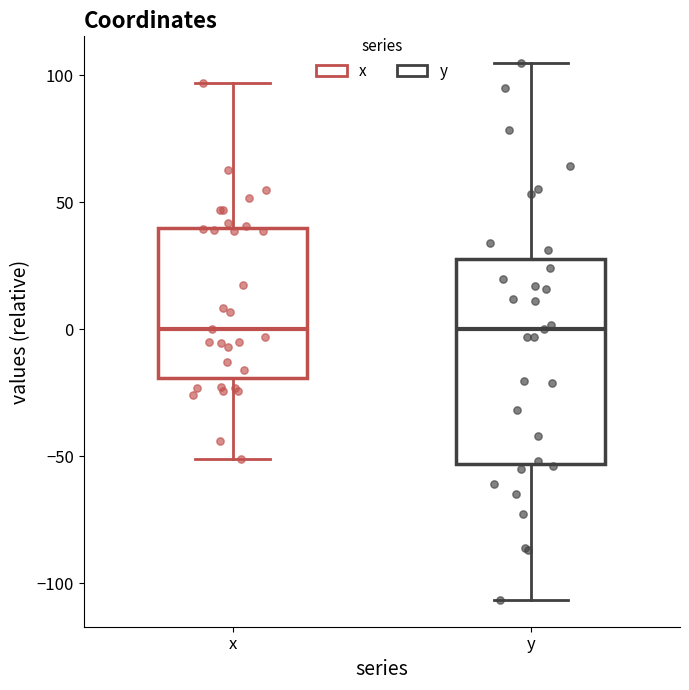

Reading left to right, transcribe this box plot: for each box, give where its median line is, the range the box spans, and where its two whiskers end, as read against the y-axis. The values are not printed on the chart, so give them approximately, as read against the axis.

x: median 0, box -20 to 40, whiskers -50 to 95
y: median 0, box -55 to 30, whiskers -105 to 105